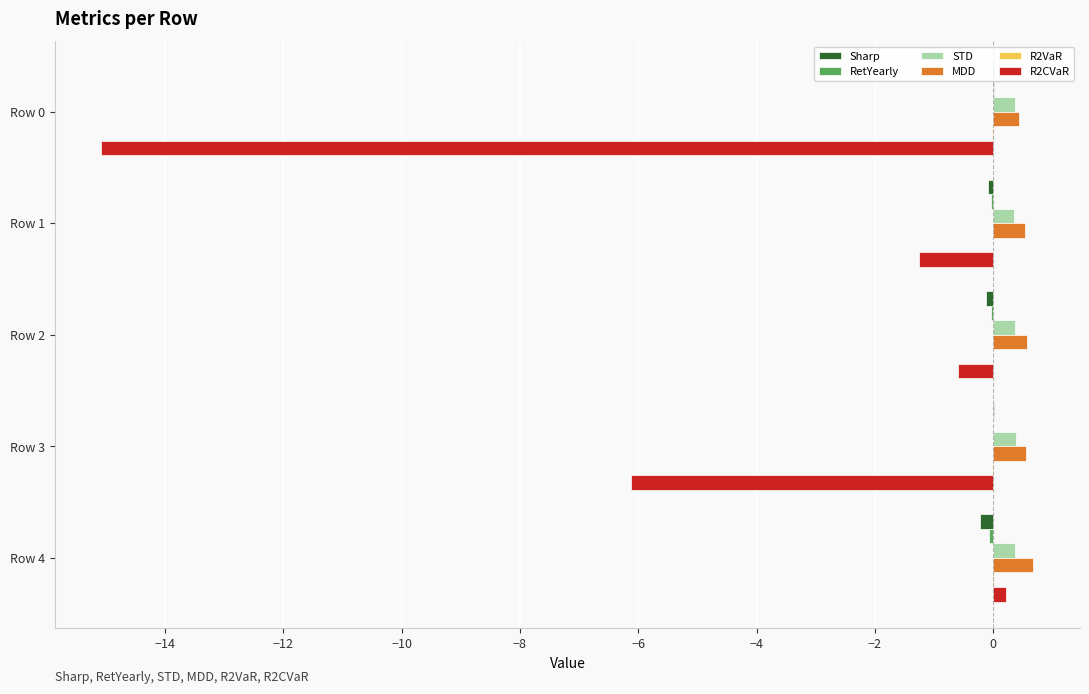

The Sharp series shows -0.1 at Row 1. True or false?

True